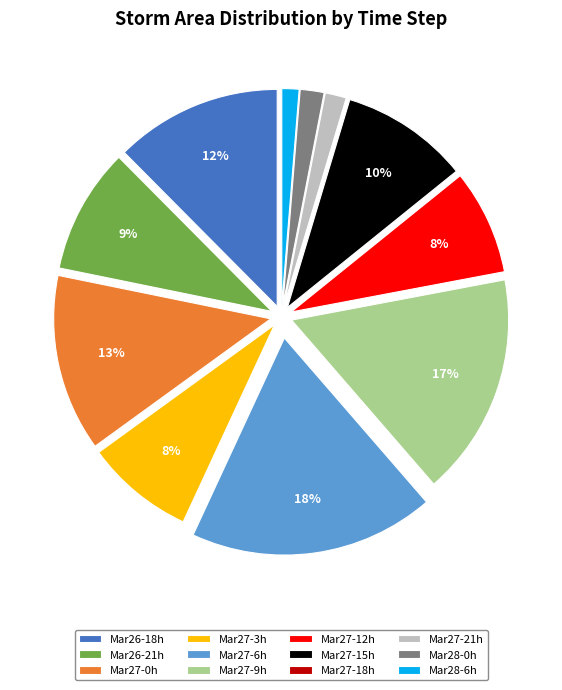

To the nearest percent, what percentage of the pie is Mar27-6h?

18%